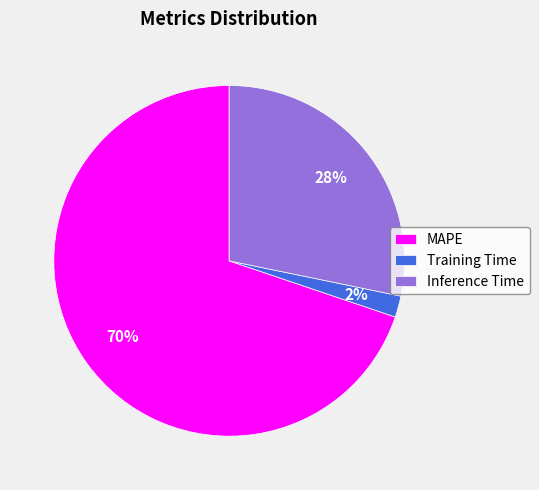

To the nearest percent, what is the combined percentage of Training Time and Inference Time?

30%